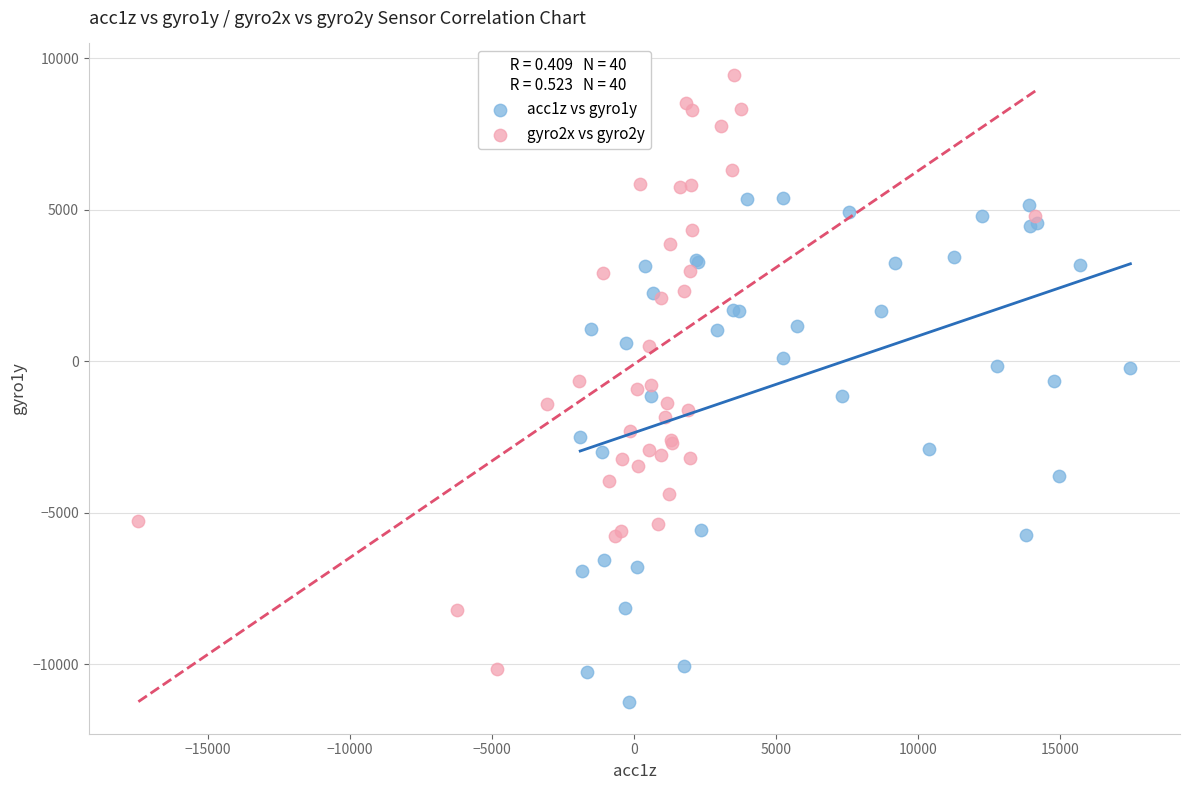

Which series has the widest spread of Y values?

gyro2x vs gyro2y